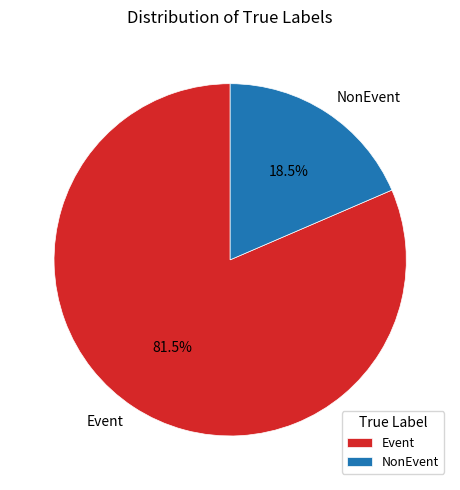

The NonEvent slice represents 6% of the pie. True or false?

False